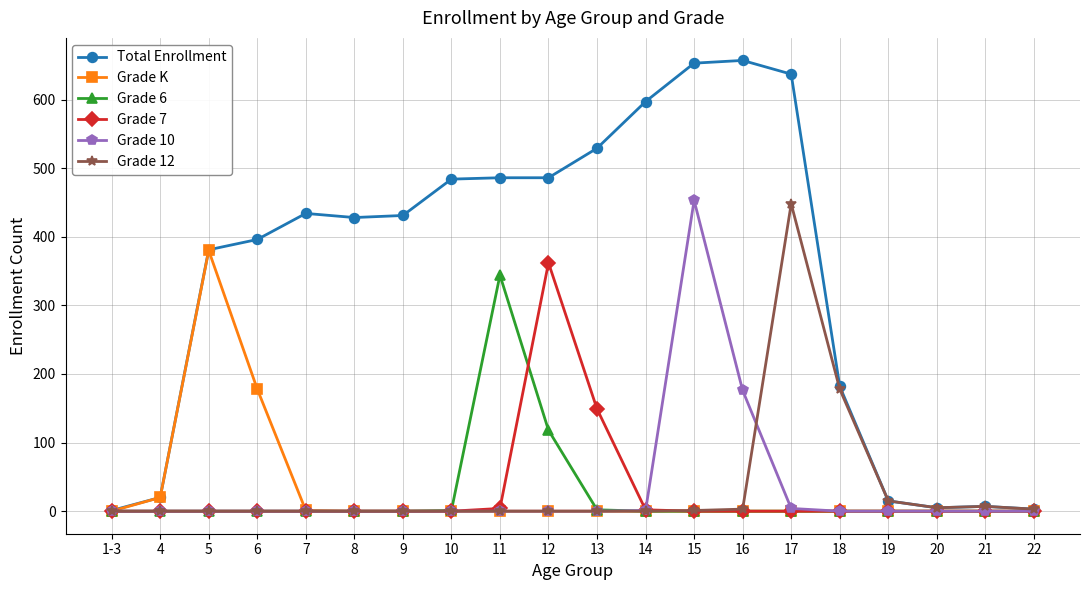

The Grade 12 series shows 3 at 22. True or false?

True